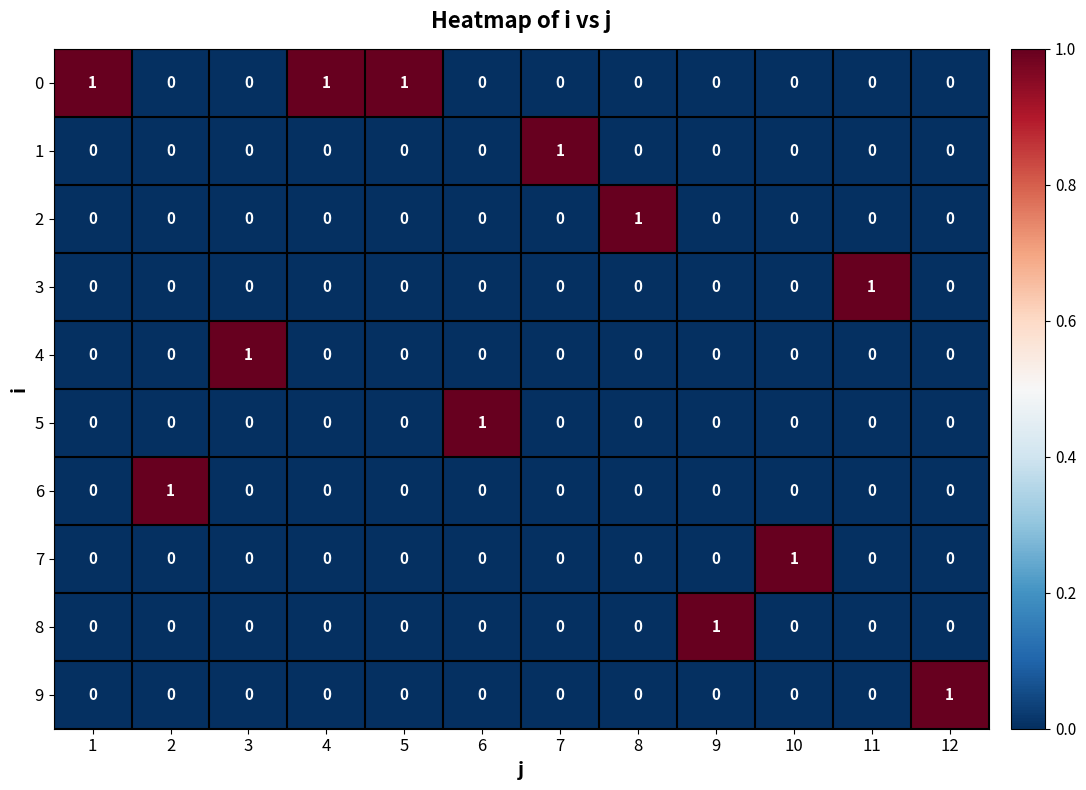

At how many categories does at least one series exceed 0?

12